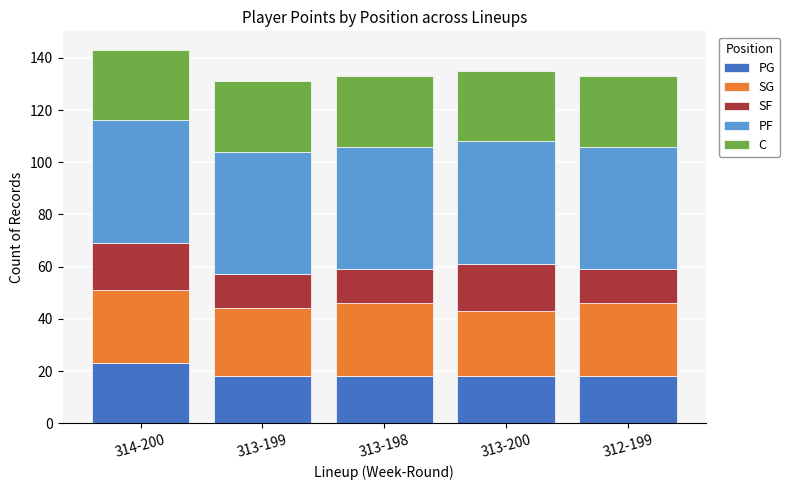

What is the average value of the PG series?

19